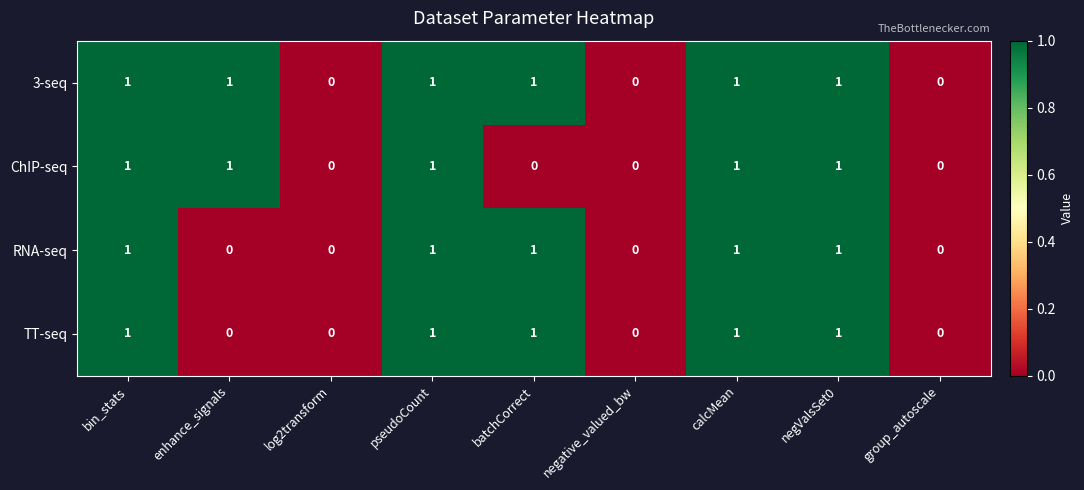

What is the sum of all 3-seq values?

6